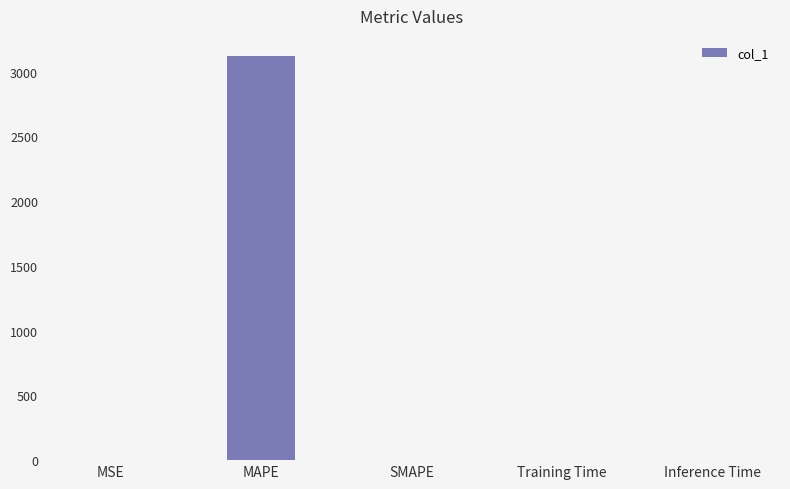

True or false: the data shows 0.0 at Training Time.

True